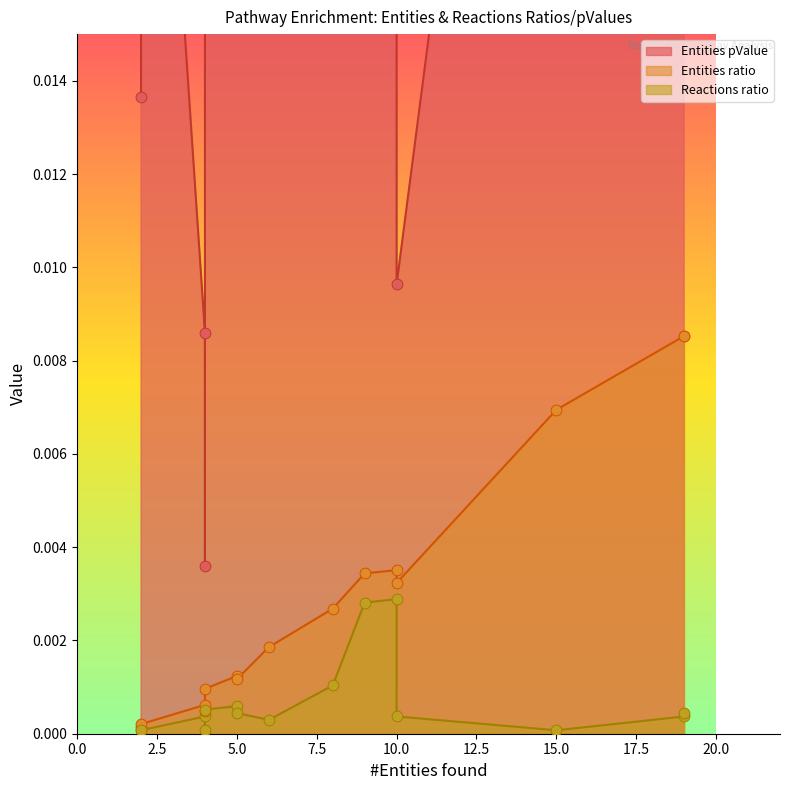

Which series reaches the maximum Y coordinate?

Entities pValue